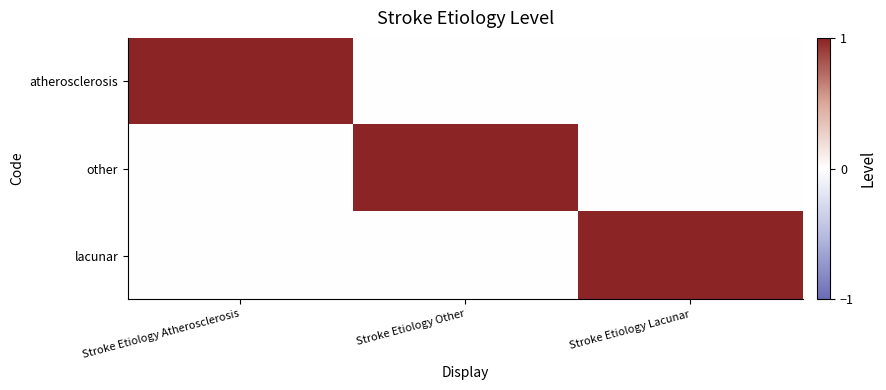

What is the difference between the highest and lowest values at Stroke Etiology Lacunar?

1